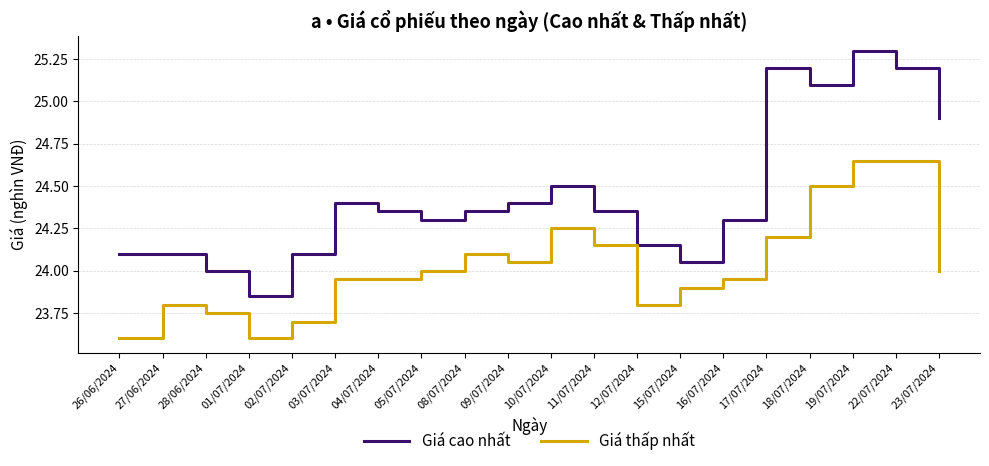

What position from the left is 23/07/2024?

20